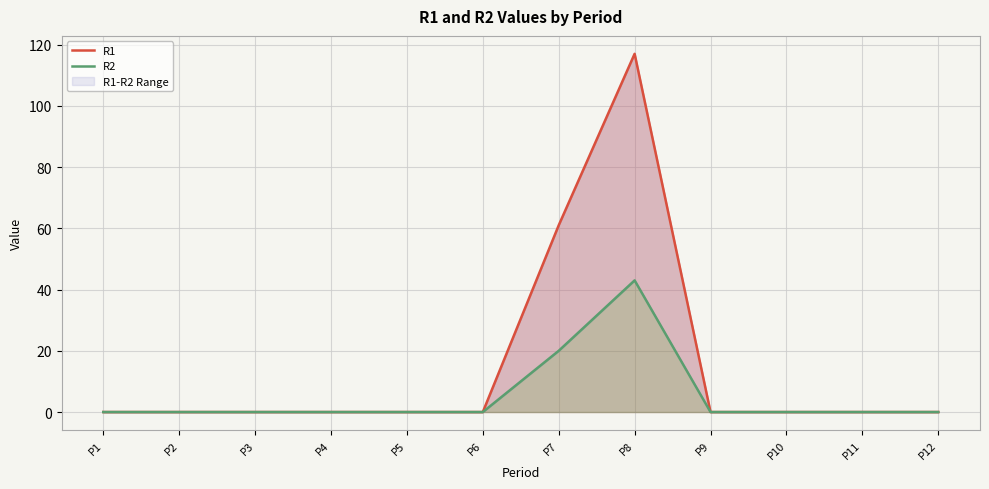

What is the sum of all R2 values?

63